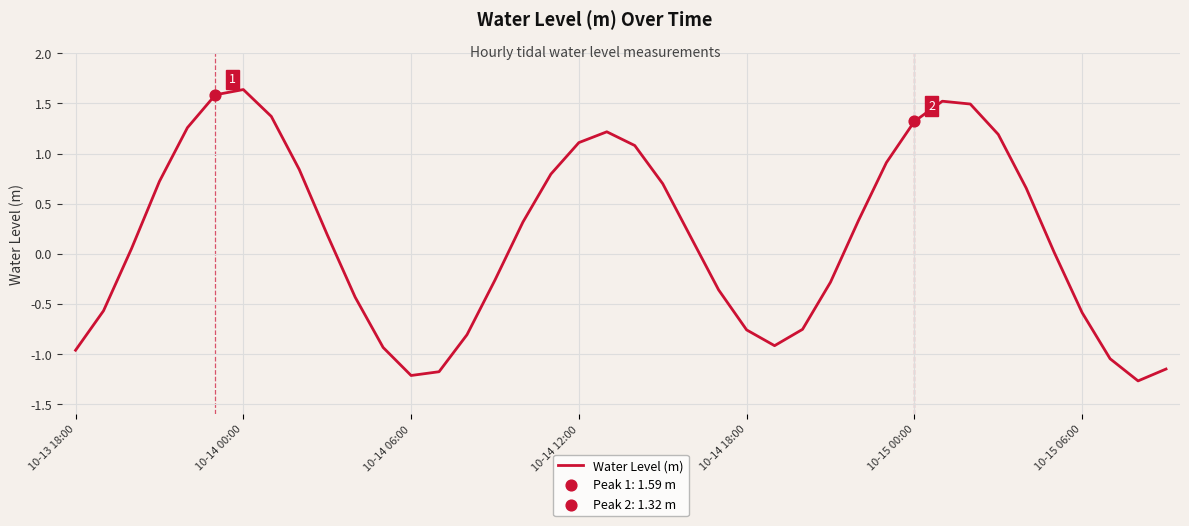

What is the smallest value displayed?

-1.3